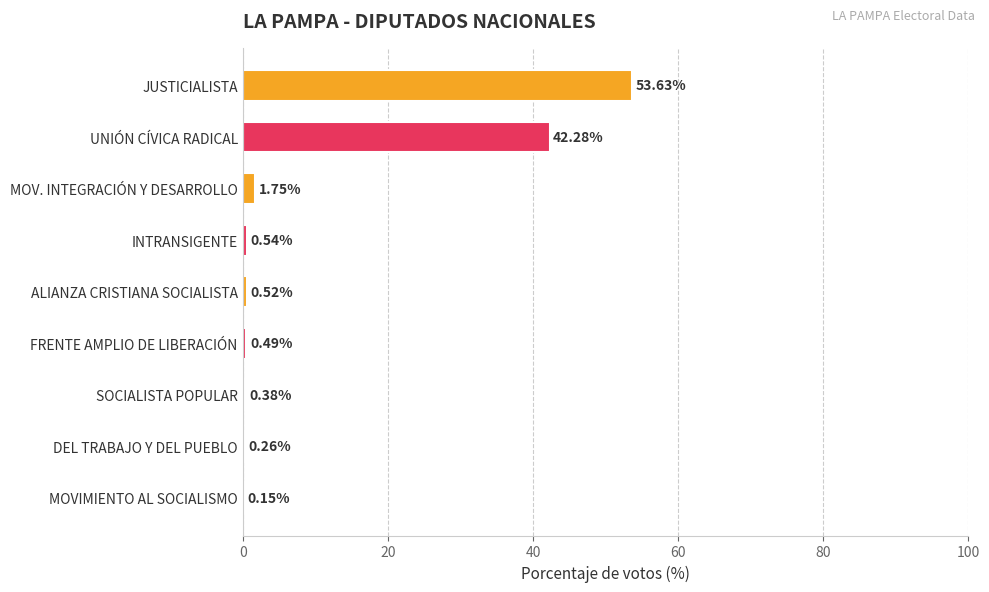

What is the sum of all values?

100.0